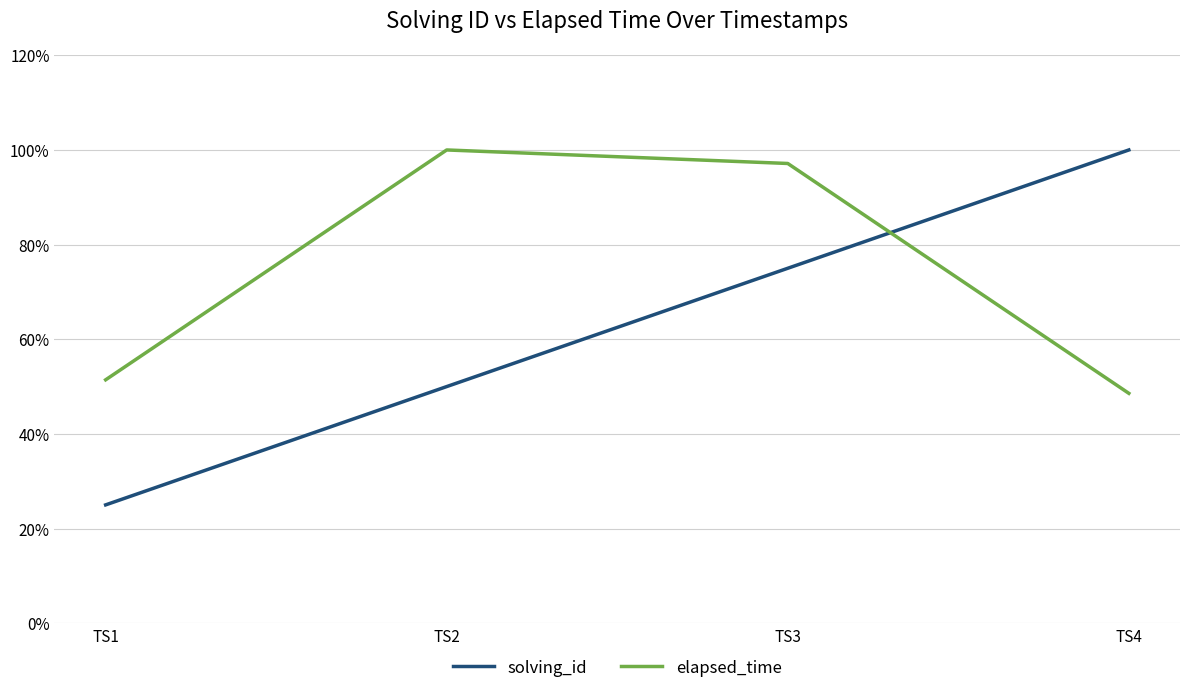

What is the lowest value of the elapsed_time series?

0.5